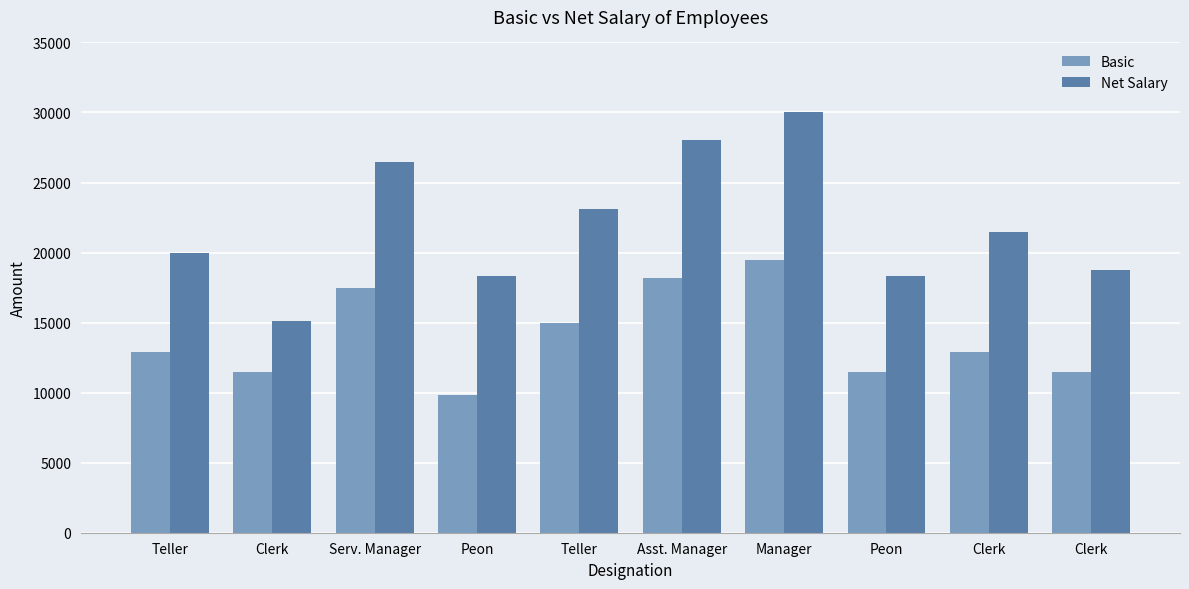

What is the average value of the Net Salary series?

21968